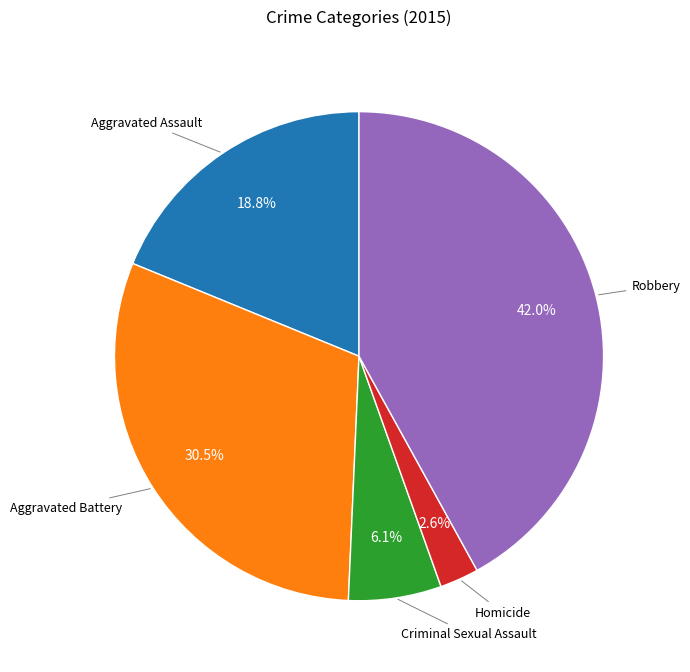

Is there any slice that represents more than half of the pie?

No